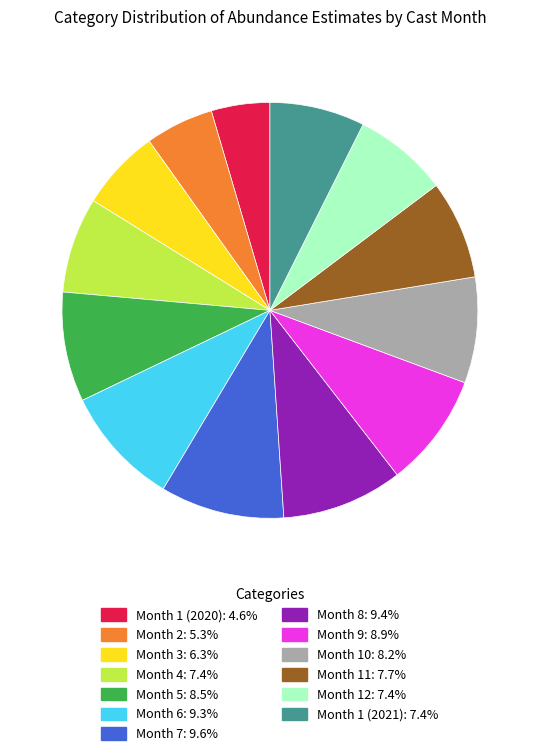

What is the smallest slice in the pie chart?

Month 1 (2020)